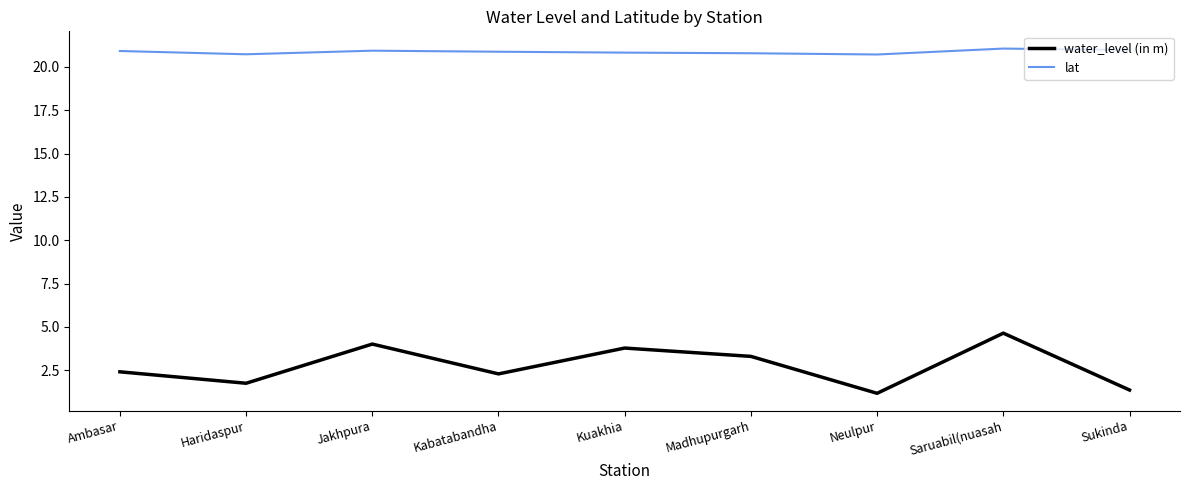

How many lines are shown in the chart?

2